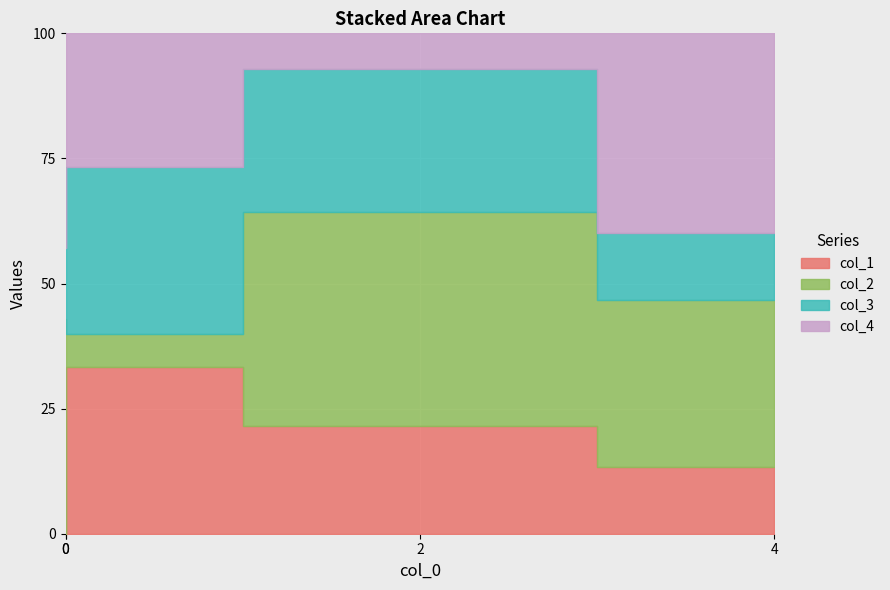

What is the sum of all col_2 values?

15